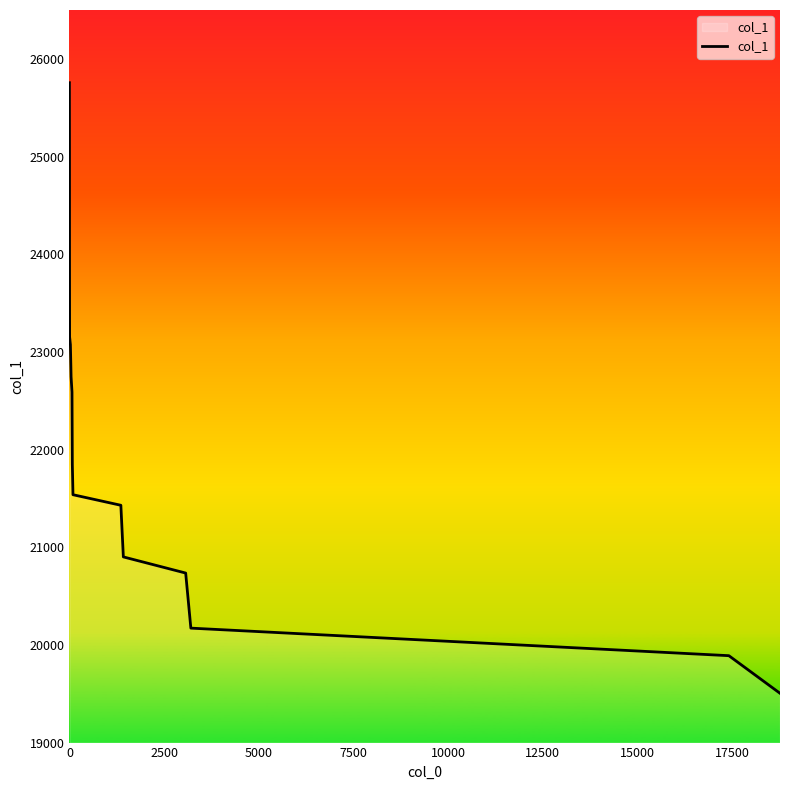

How many distinct data groups are displayed?

1